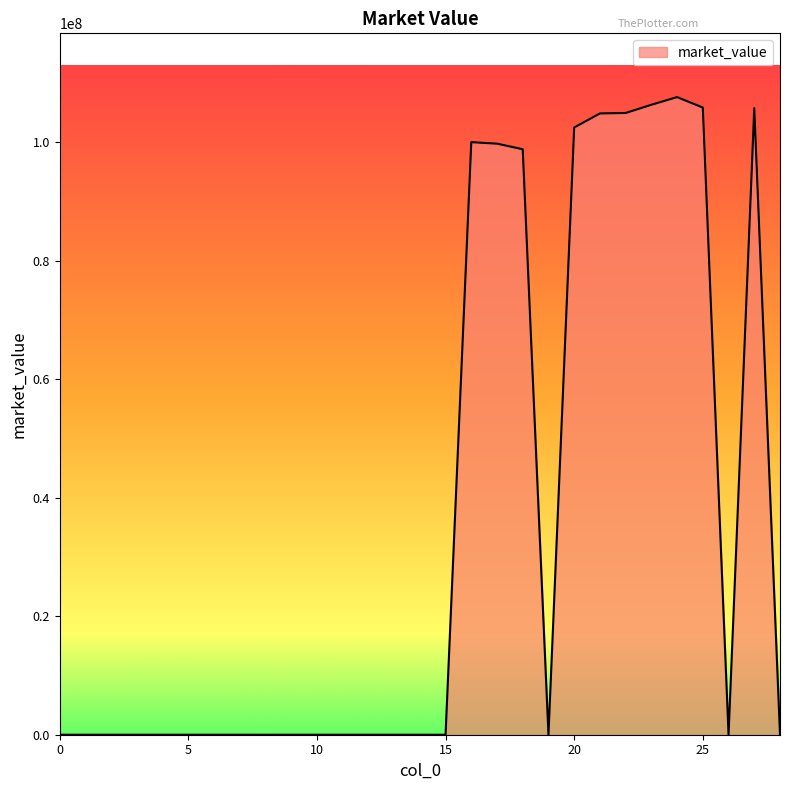

Which category has the highest value across all series?

24